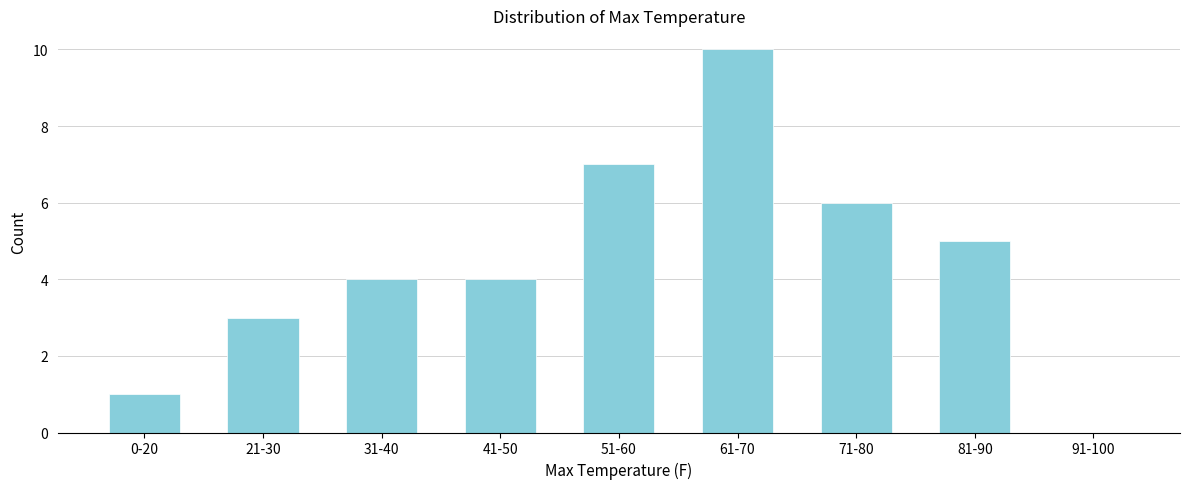

Reading left to right, extract all data points from this chart.

0-20=1	21-30=3	31-40=4	41-50=4	51-60=7	61-70=10	71-80=6	81-90=5	91-100=0